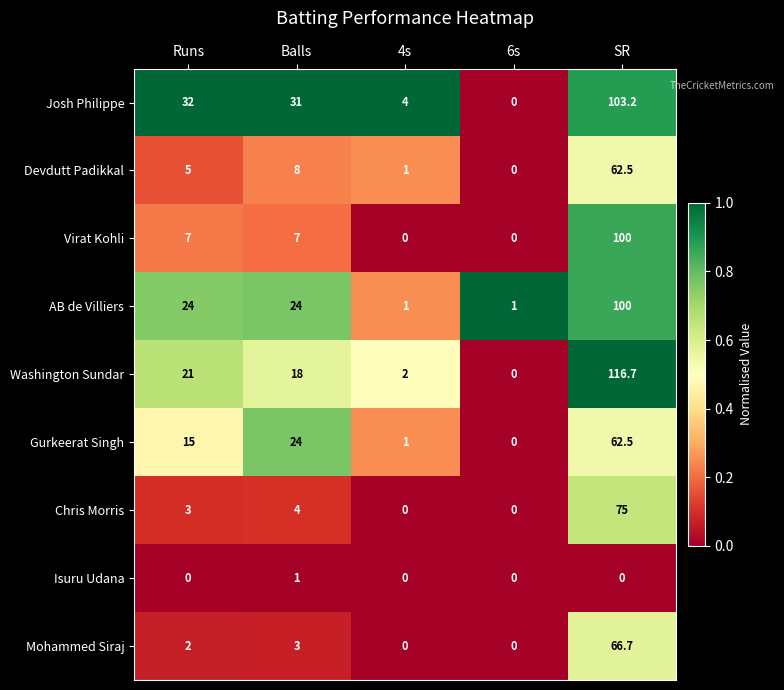

Which series has the widest spread of values?

Washington Sundar